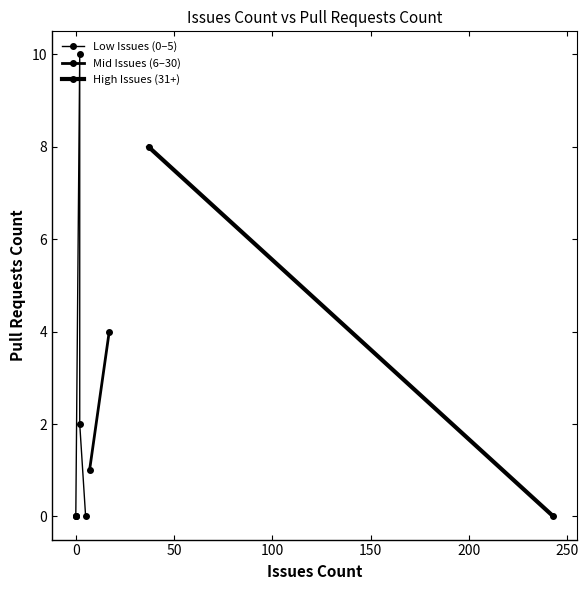

What is the average value?

2